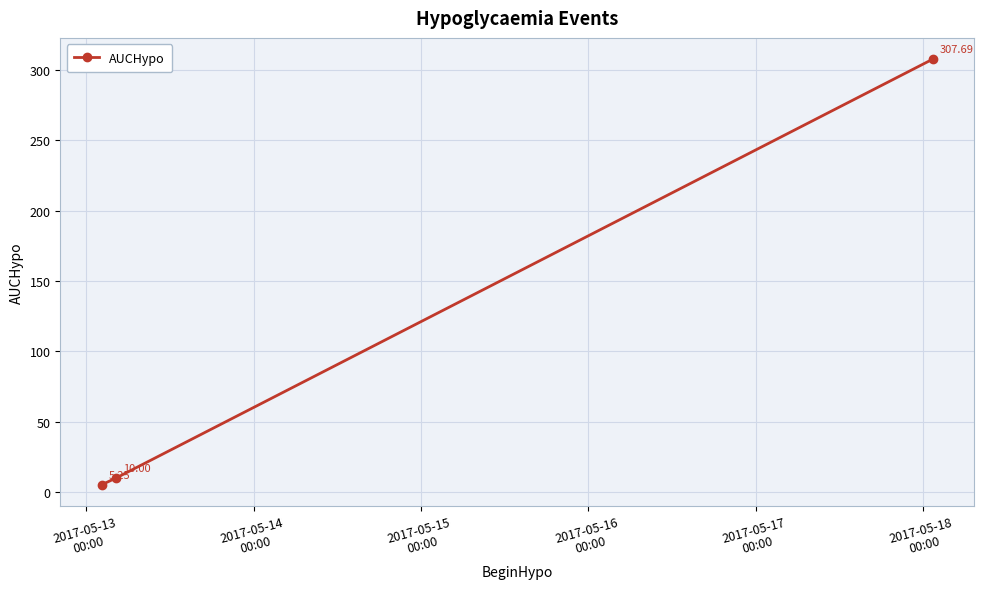

What is the average value?

107.6